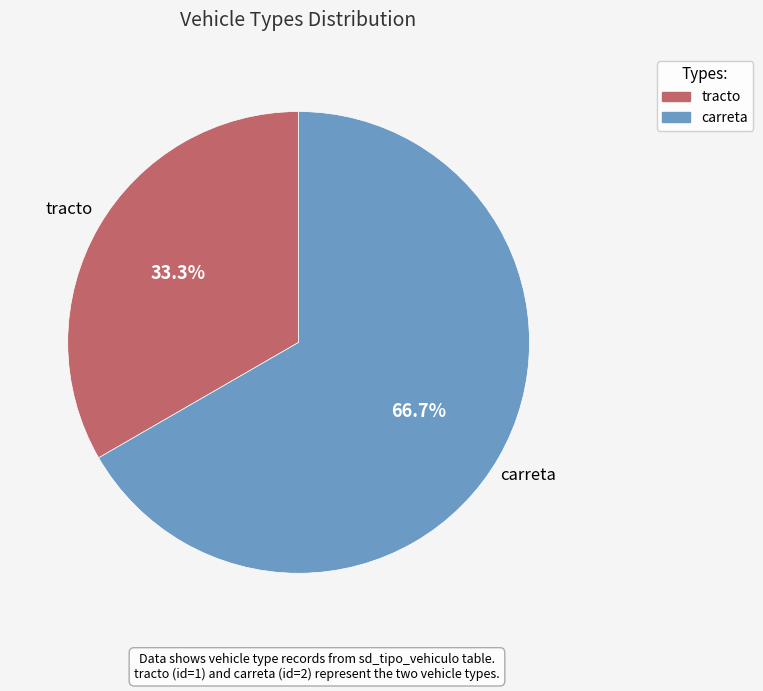

Does carreta account for over 50% of the chart?

Yes